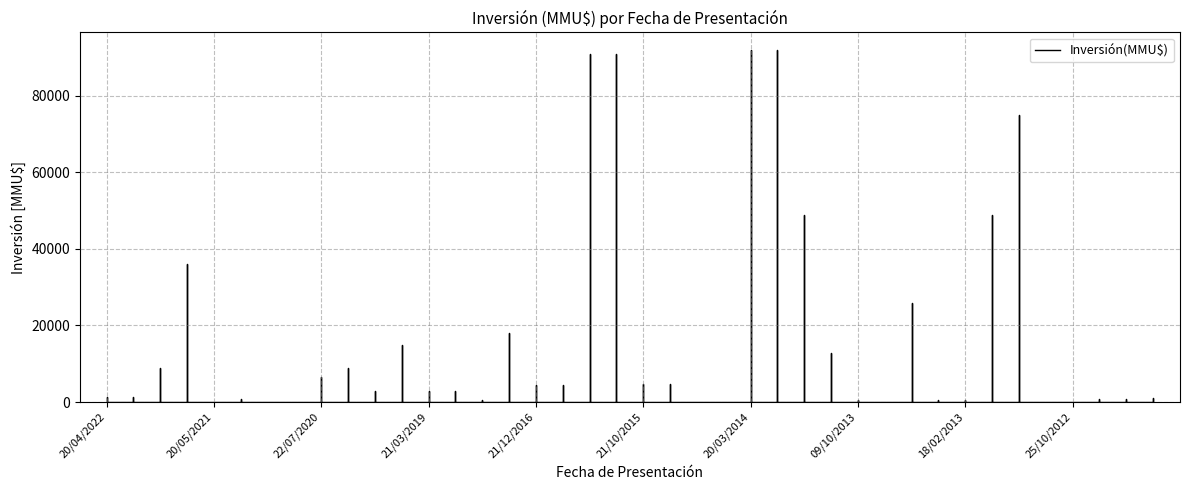

Reading left to right, extract all data points from this chart.

20/04/2022=1200	22/03/2022=1200	23/11/2021=9000	22/10/2021=36000	20/05/2021=100	16/04/2021=800	24/03/2021=100	23/11/2020=100	22/07/2020=6500	23/03/2020=9000	18/02/2020=2800	21/11/2019=15000	21/03/2019=2800	22/01/2019=2800	22/11/2018=600	21/07/2017=18000	21/12/2016=4500	15/12/2016=4500	18/12/2015=91000	16/11/2015=91000	21/10/2015=4750	17/09/2015=4750	24/12/2014=10	05/12/2014=10	20/03/2014=92000	18/02/2014=92000	23/12/2013=49000	06/12/2013=12900	09/10/2013=440	30/05/2013=50	22/04/2013=26000	25/02/2013=600	18/02/2013=600	23/01/2013=49000	20/12/2012=75000	05/11/2012=0	25/10/2012=76	19/10/2012=800	28/09/2012=800	30/08/2012=1000